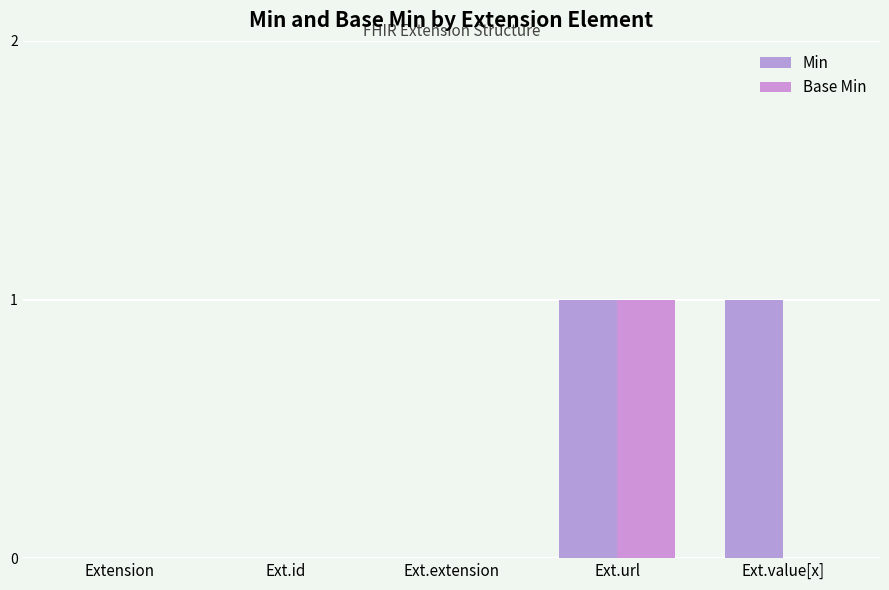

Reading left to right, what are all the values shown in this chart?

Min: 0	0	0	1	1
Base Min: 0	0	0	1	0